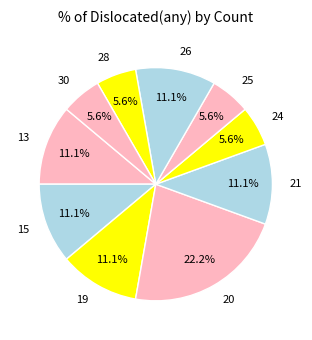

To the nearest percent, what portion does 20 represent?

22%